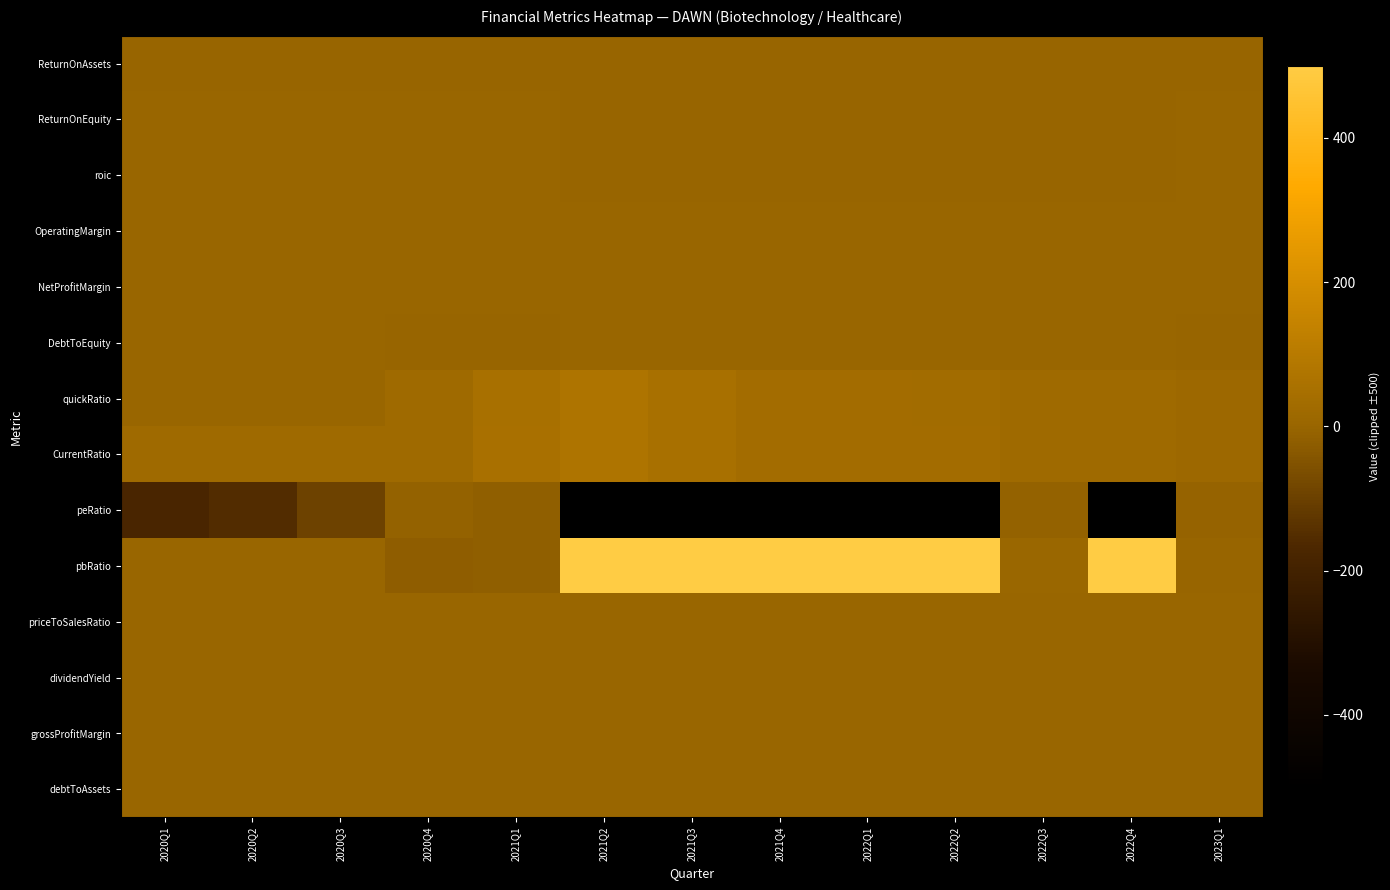

At which category is the sum across all series the highest?

2021Q2